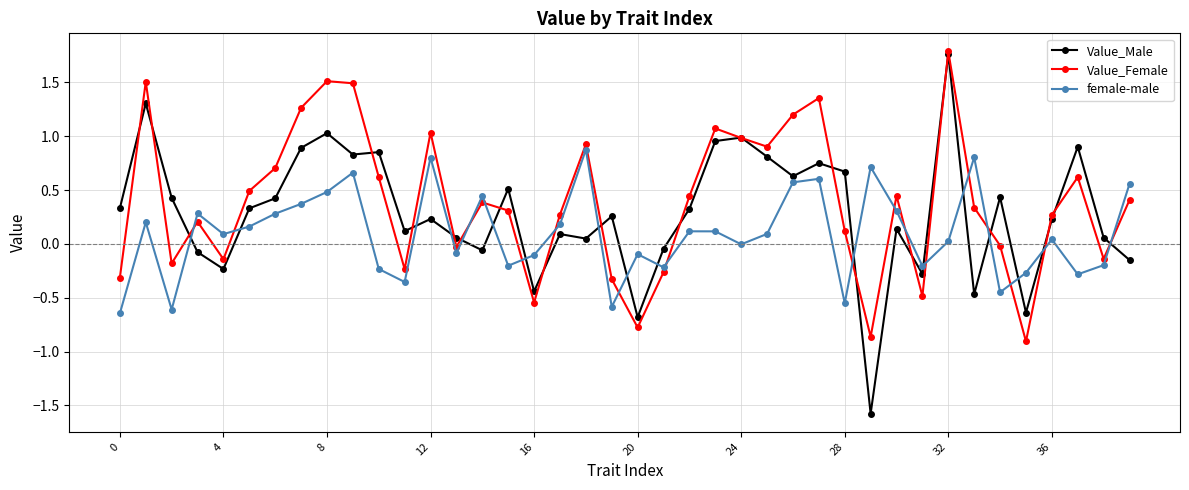

At how many categories does at least one series exceed -1?

40